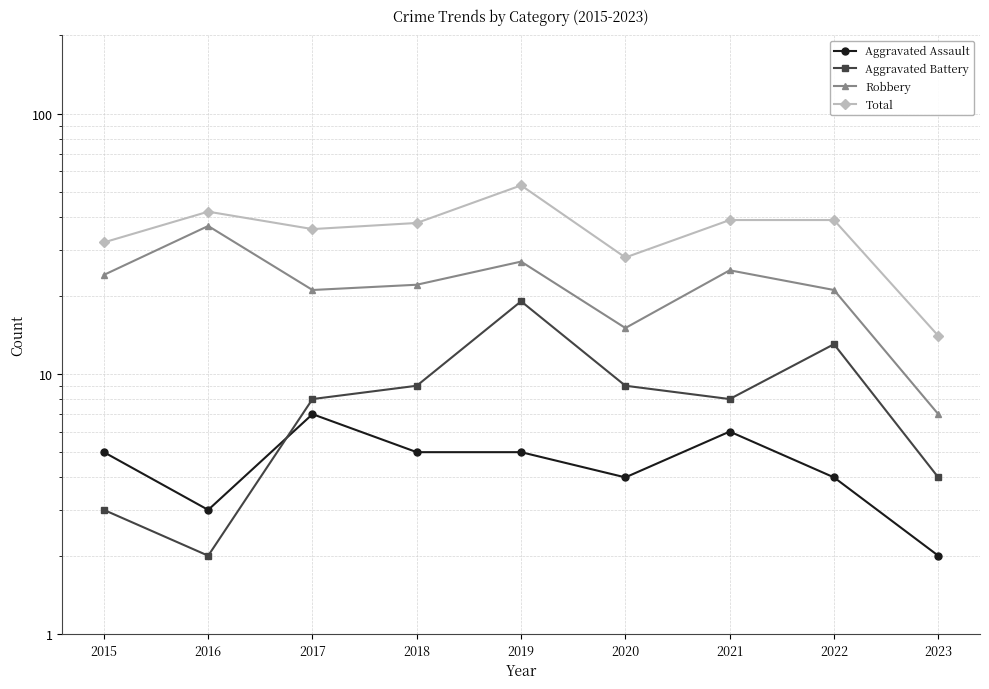

What is the average value of the Total series?

36